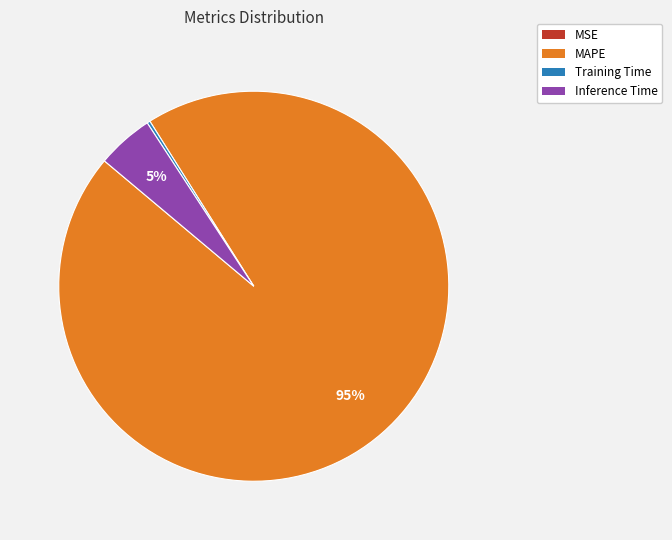

Is there any slice that represents more than half of the pie?

Yes